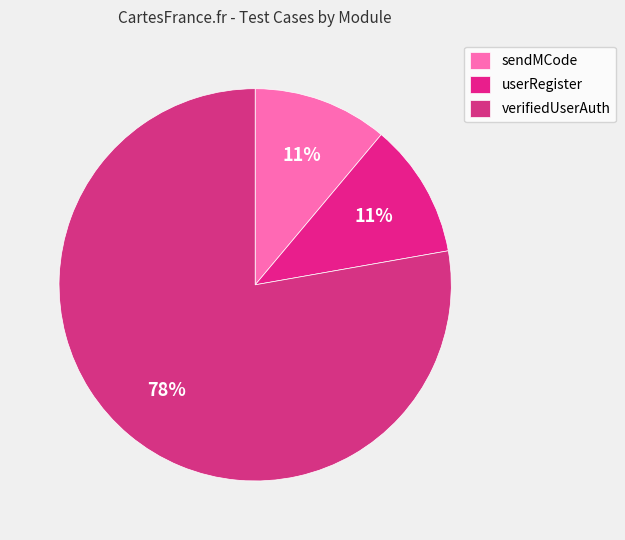

What is the largest slice in the pie chart?

verifiedUserAuth